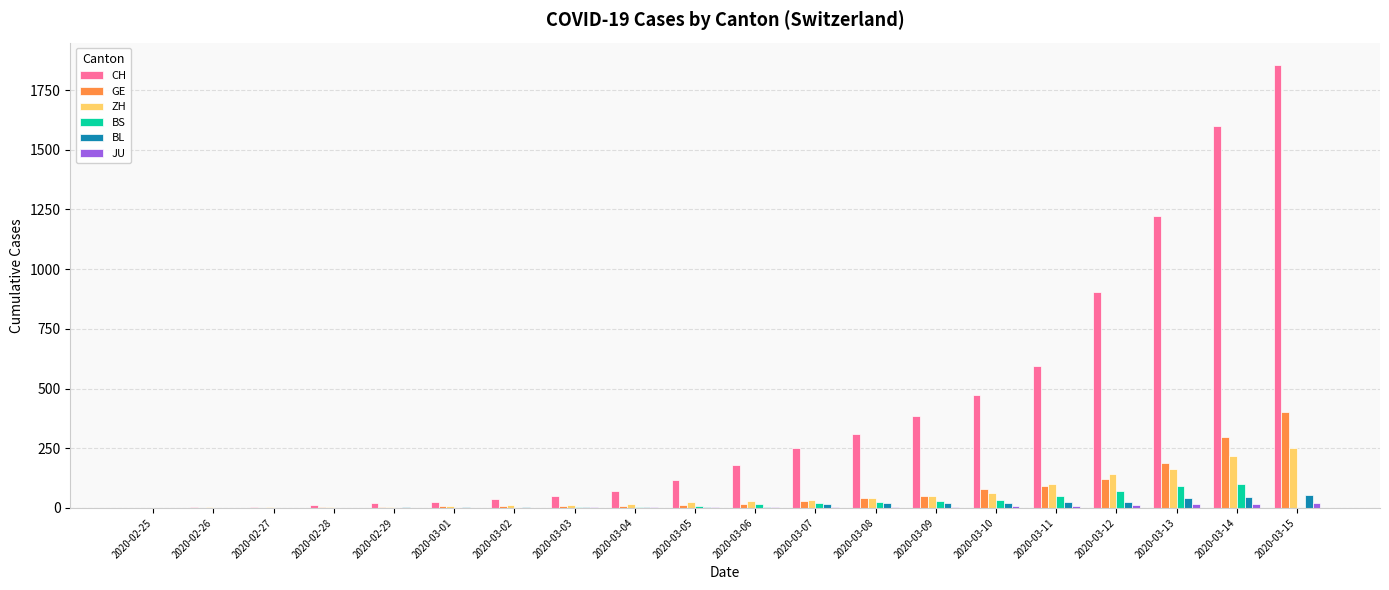

Does the chart contain stacked bars?

No